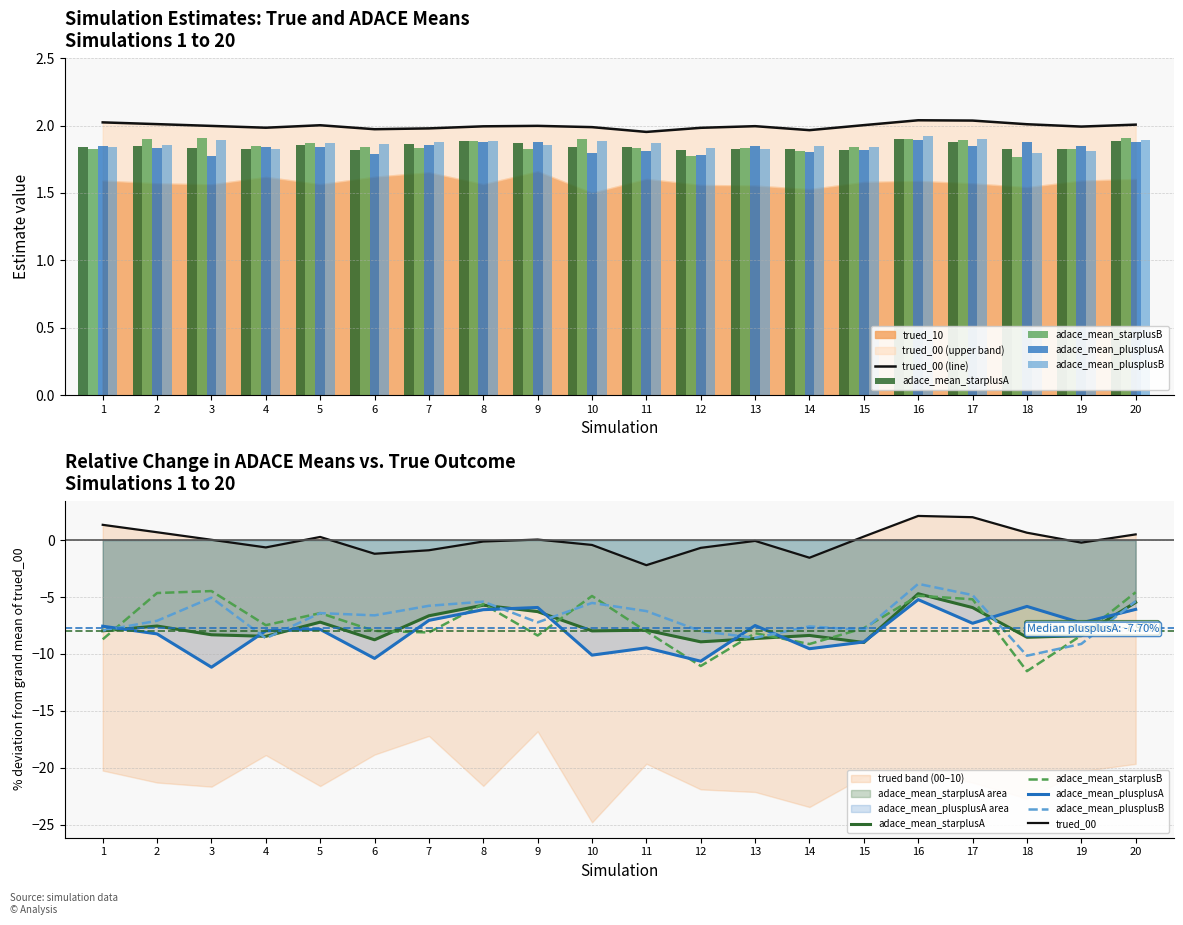

How many categories are shown in the chart?

20